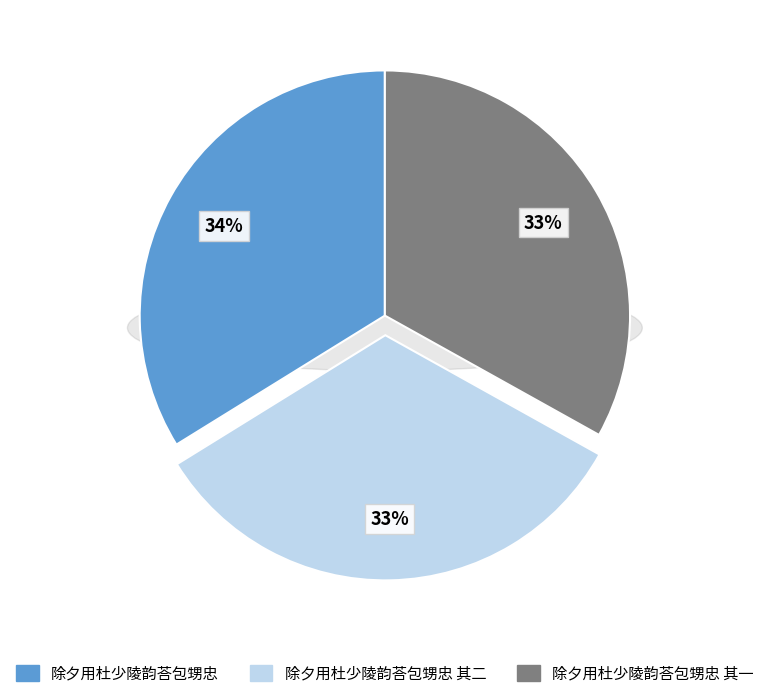

Count the number of slices in the pie.

3